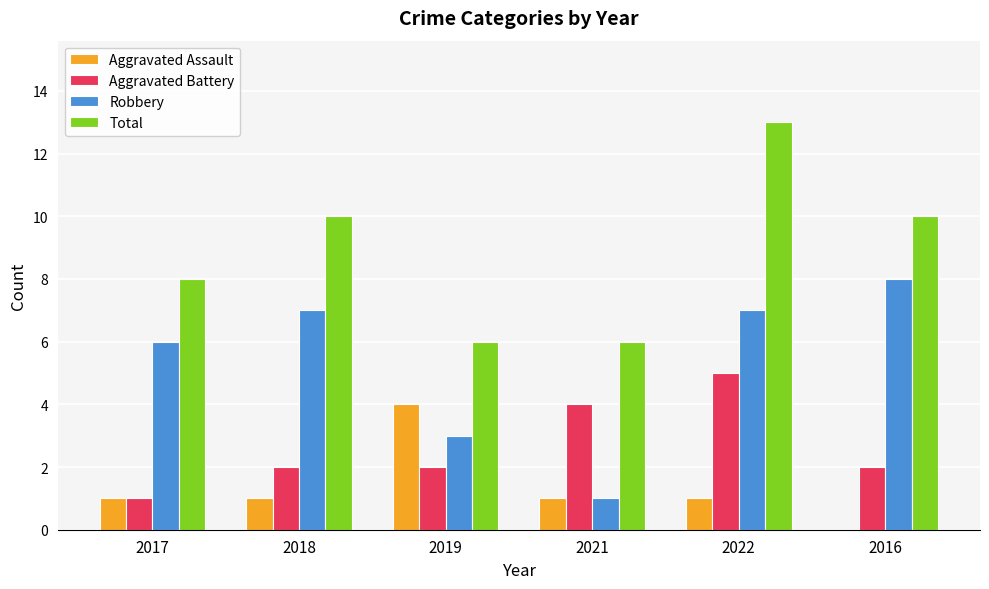

What is the sum of all Robbery values?

32